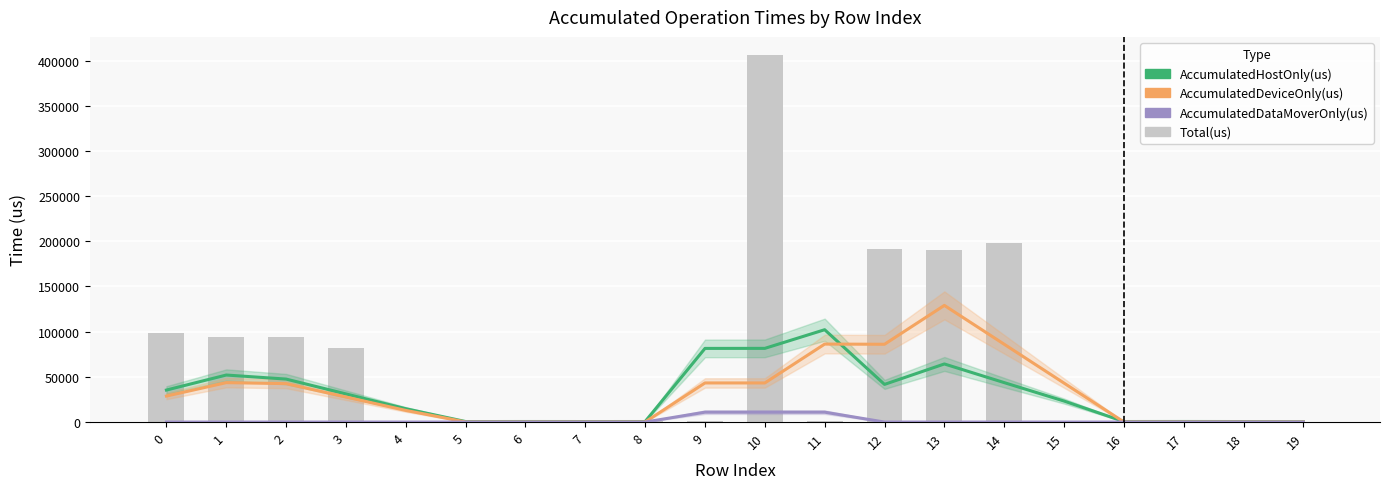

Does the chart contain any negative values?

No